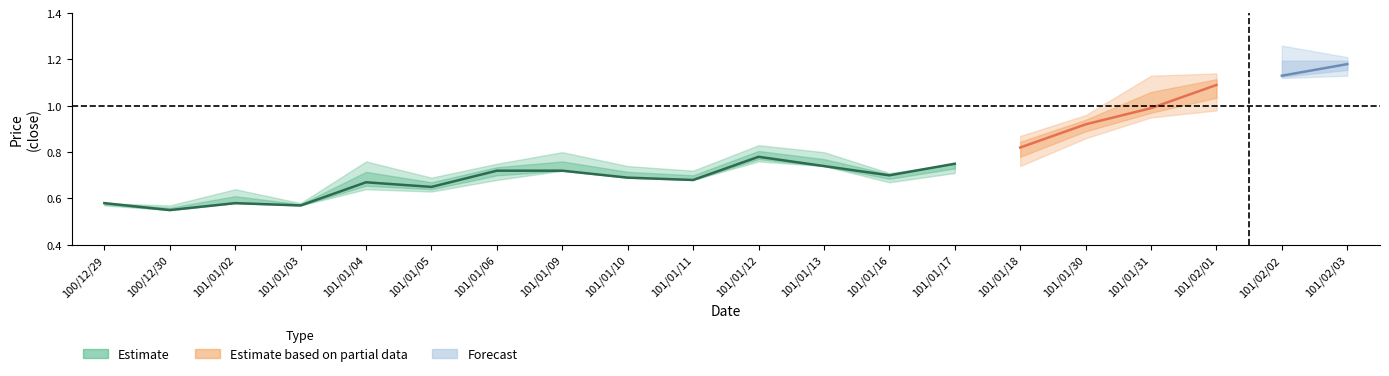

What is the label of the 8th point from the left?

101/01/09